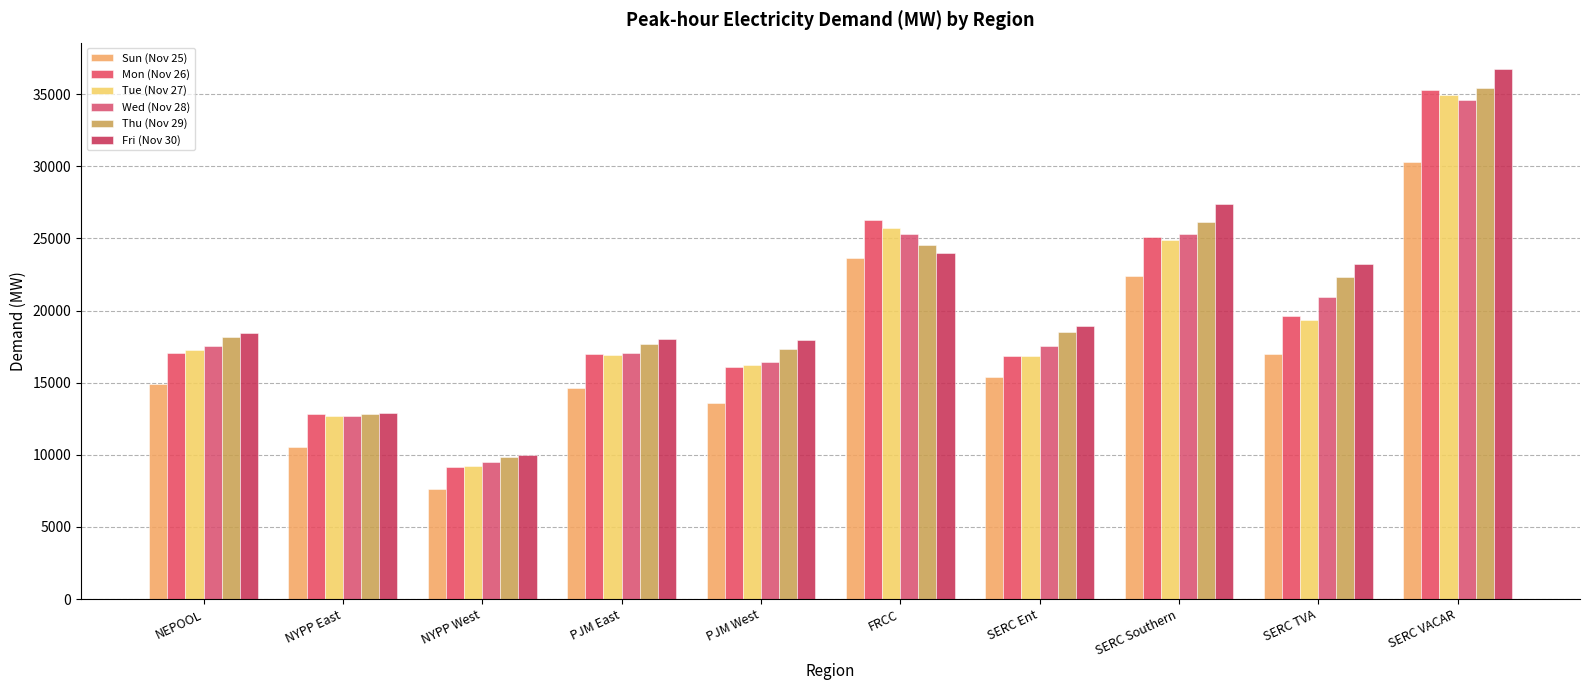

What is the sum of the Mon (Nov 26) values at SERC VACAR and SERC Ent?

52096.9